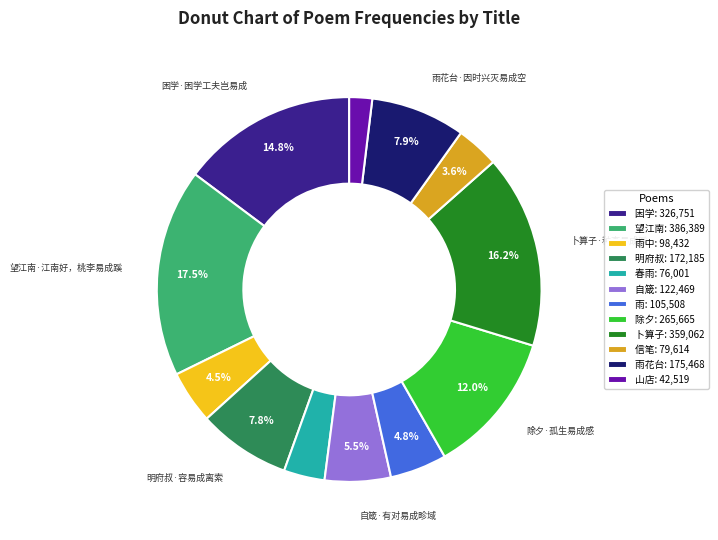

Is there any slice that represents more than half of the pie?

No